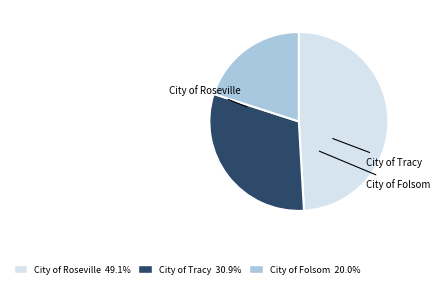

True or false: City of Roseville accounts for 43% of the total.

False